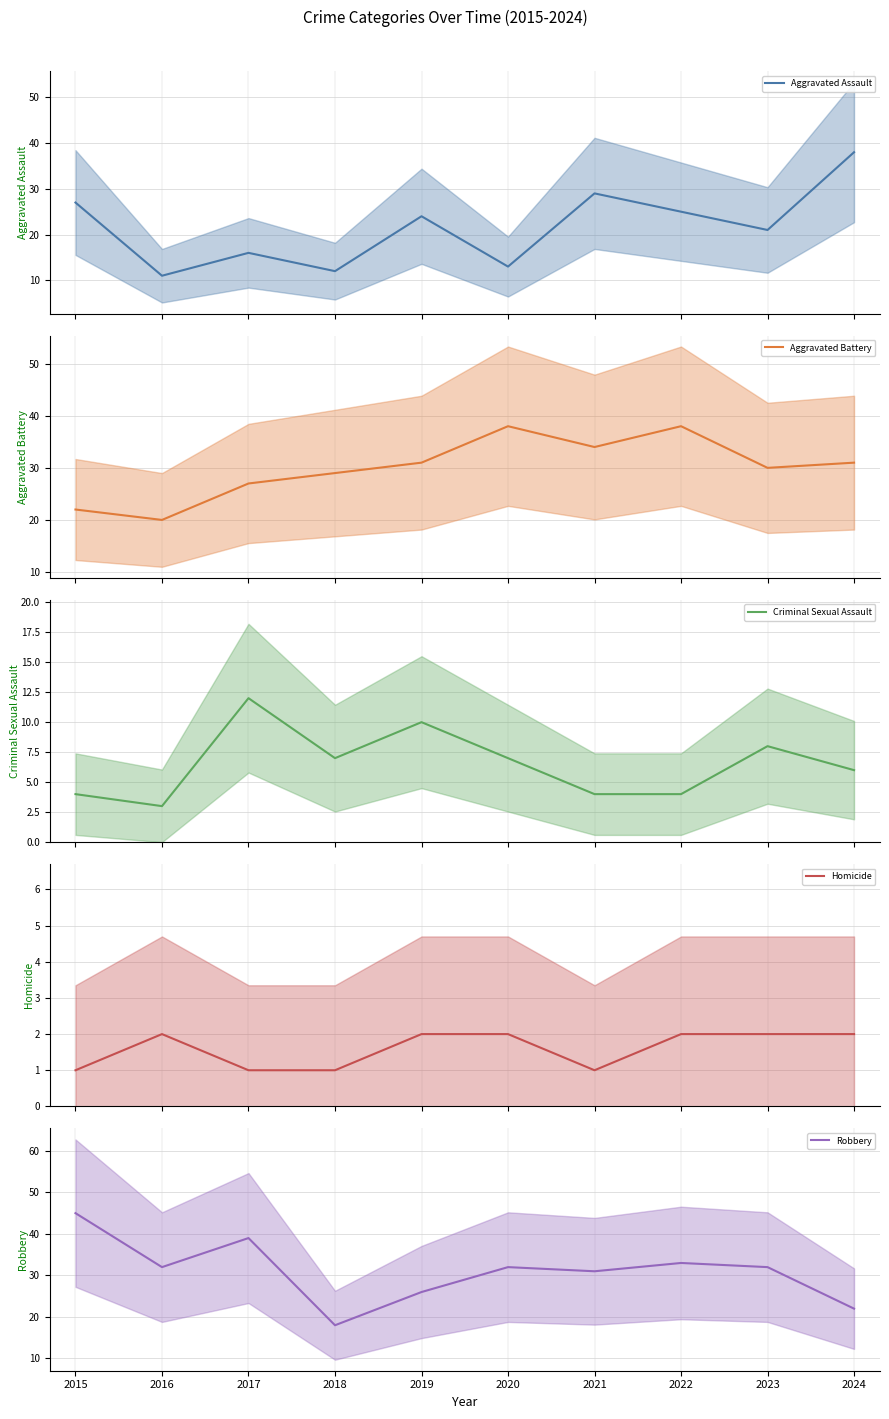

How many values in the Aggravated Assault series exceed 24?

4